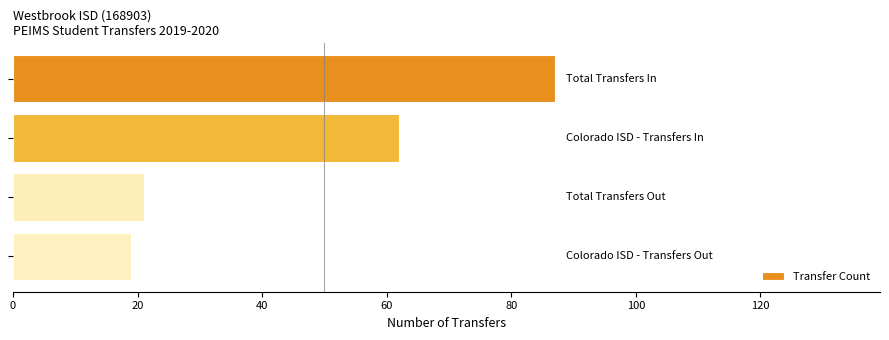

How many bars are there in total?

4